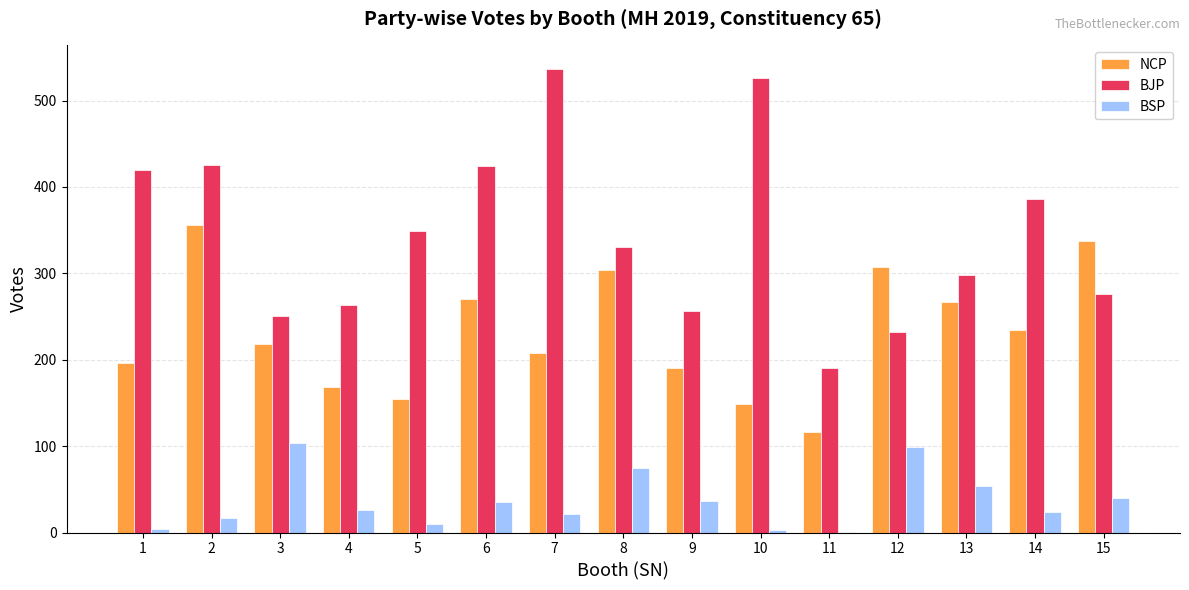

What is the greatest value displayed?

537